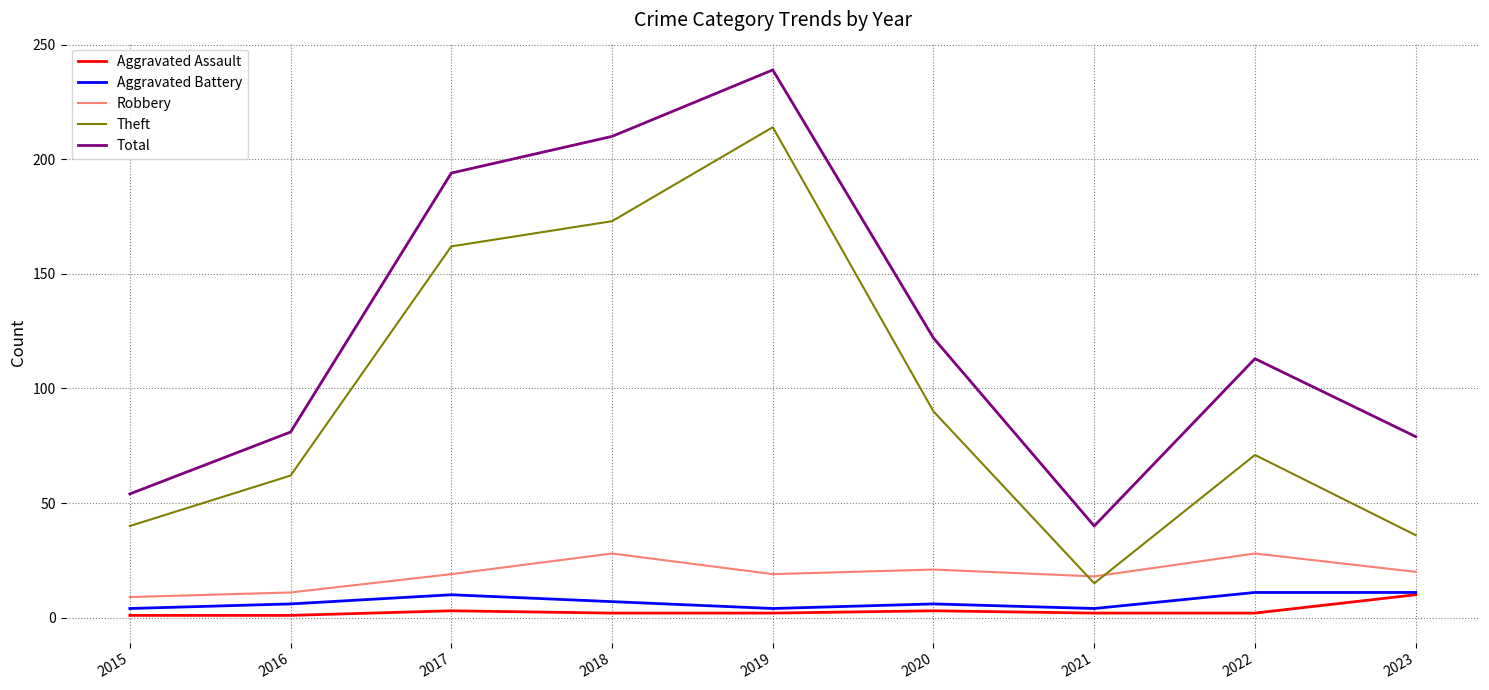

At which category does the chart reach its peak across all series?

2019